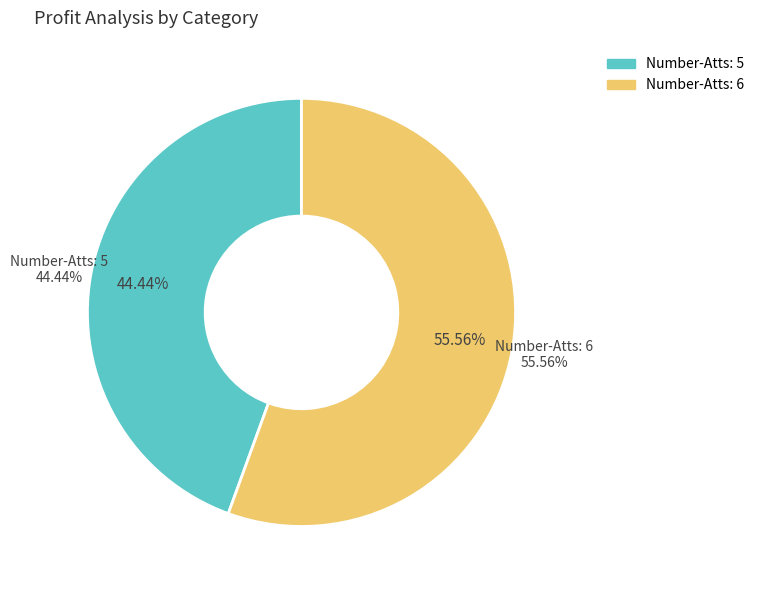

How many slices are in this pie chart?

2